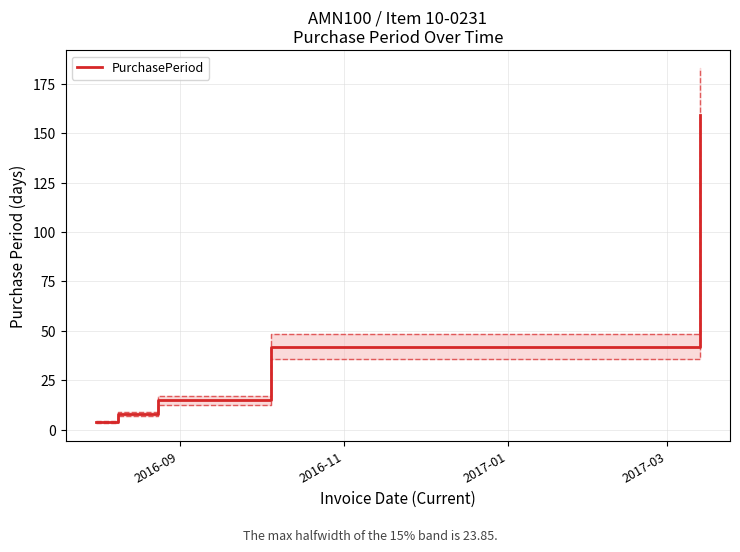

What is the lowest value of the PurchasePeriod series?

4